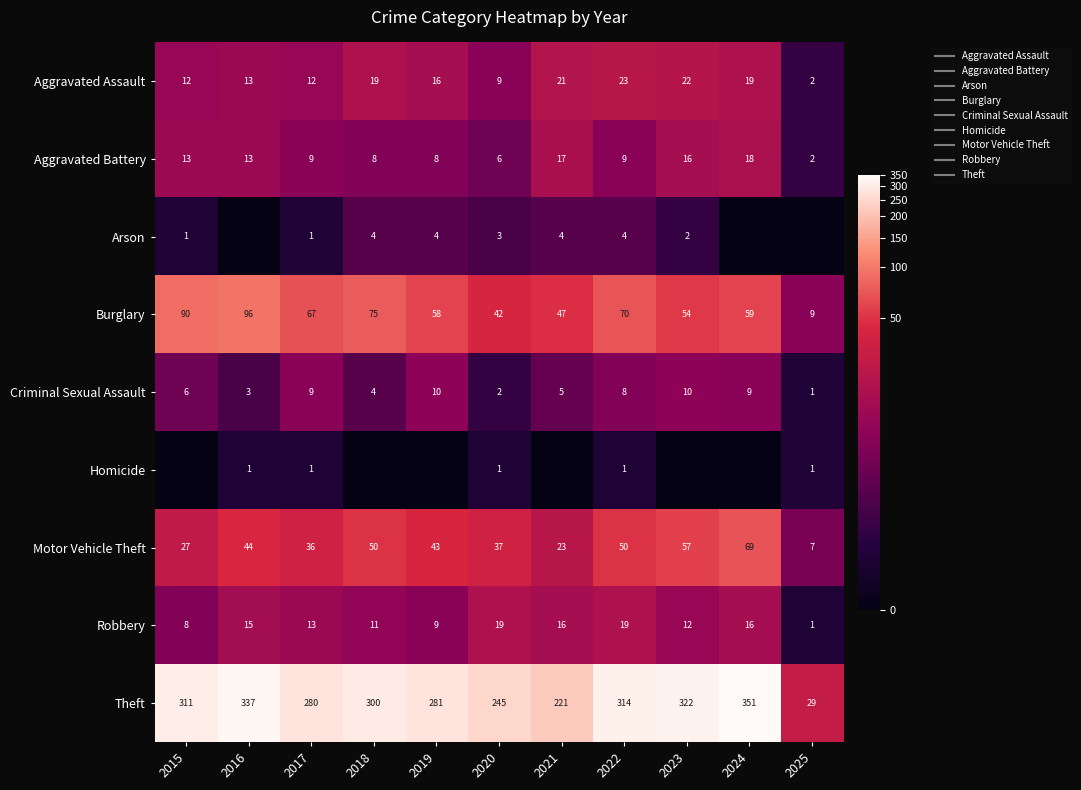

The value of Aggravated Assault at 2023 is 3.1. True or false?

True